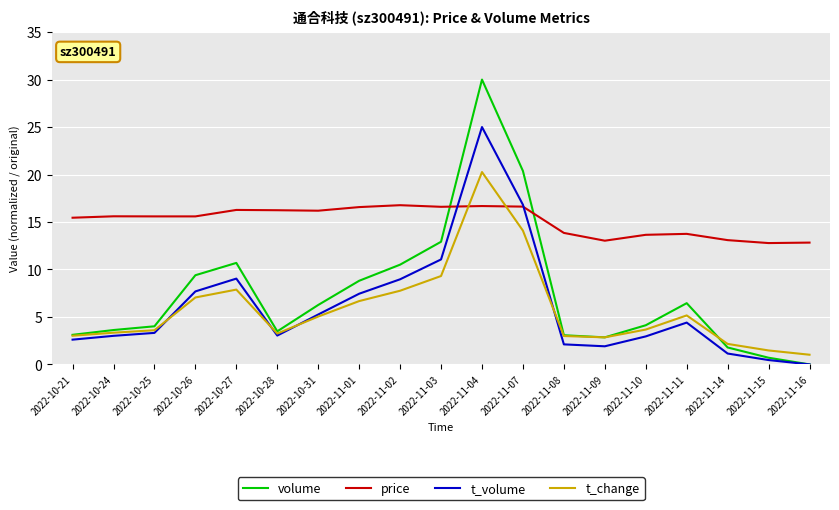

What is the average value of the t_change series?

5.8